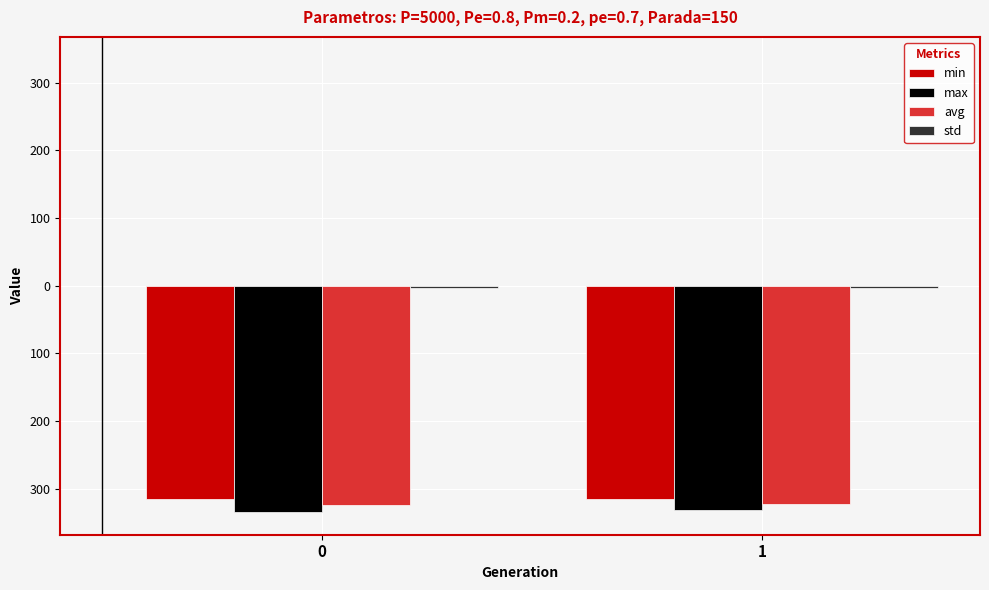

Are the bars horizontal?

No